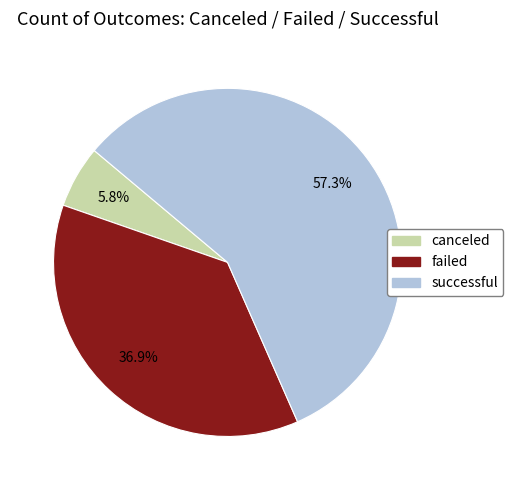

Does any single category account for the majority?

Yes